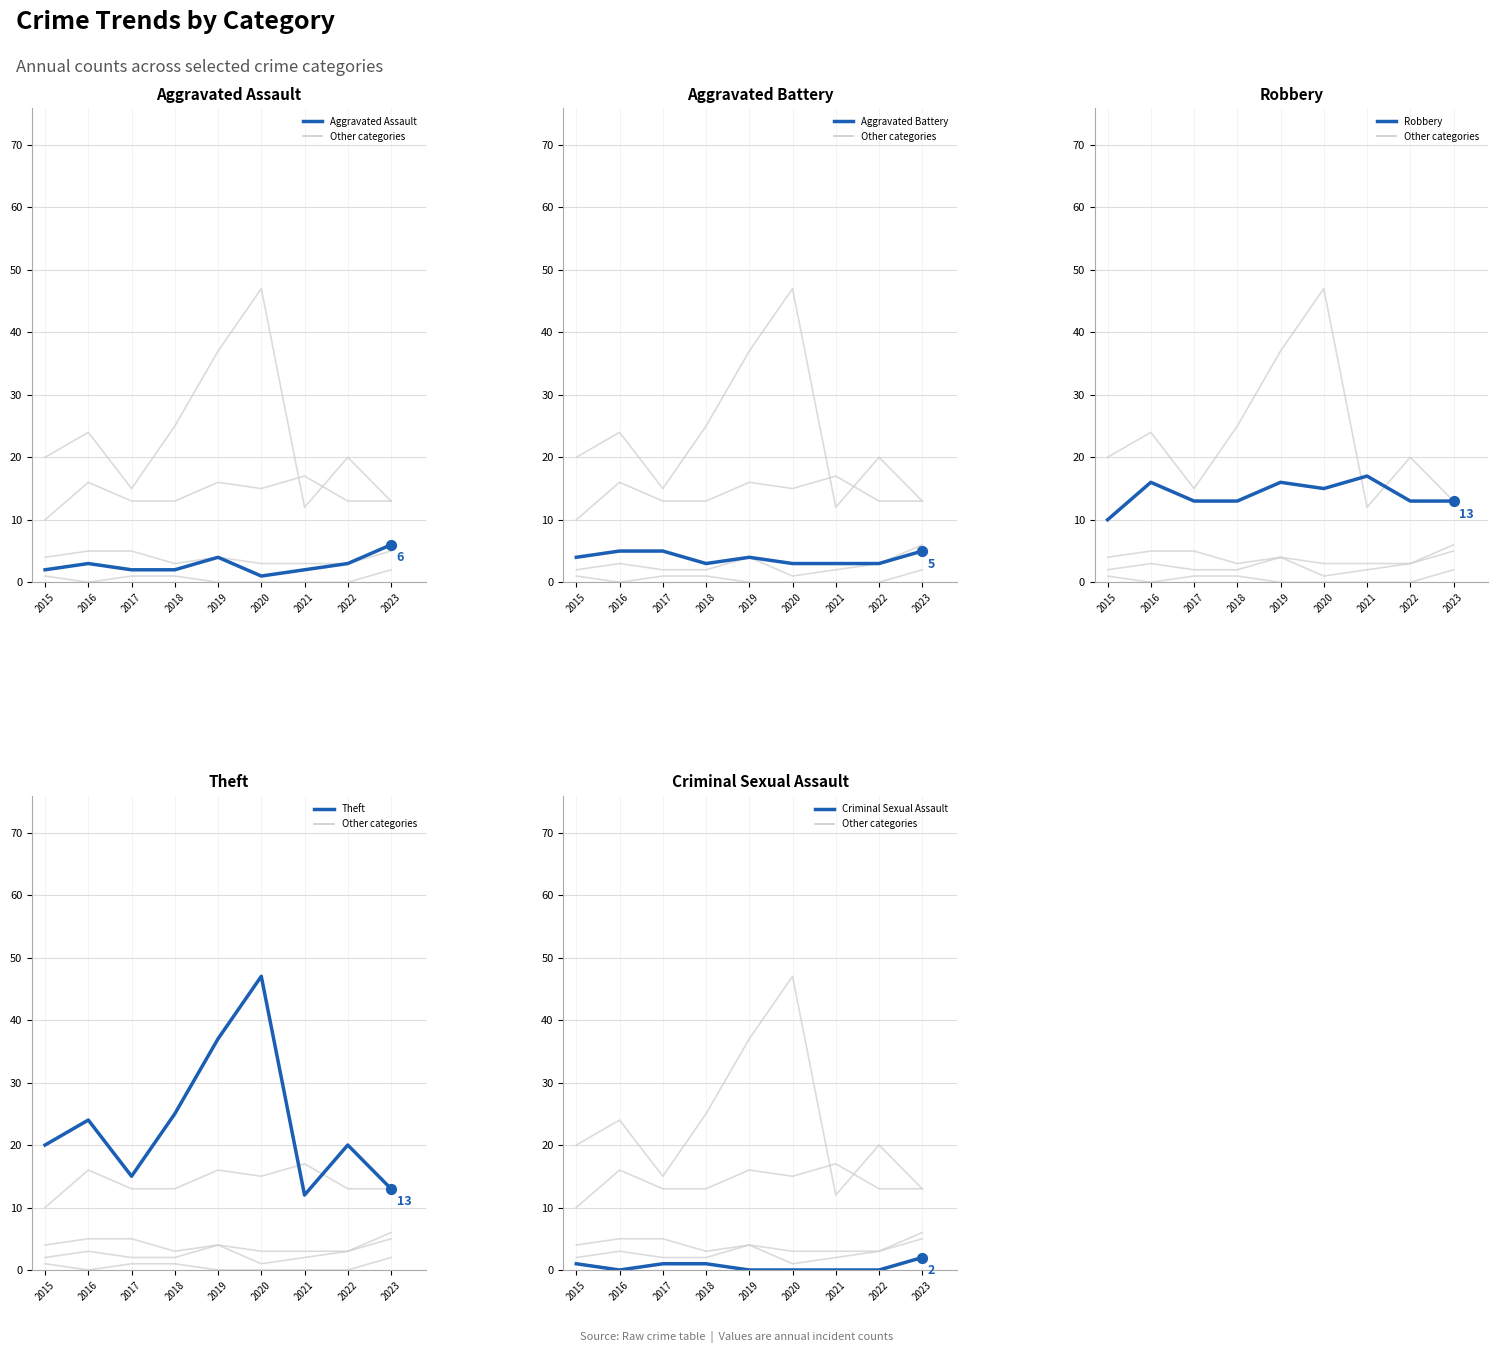

Which series contains the highest Y value?

Theft